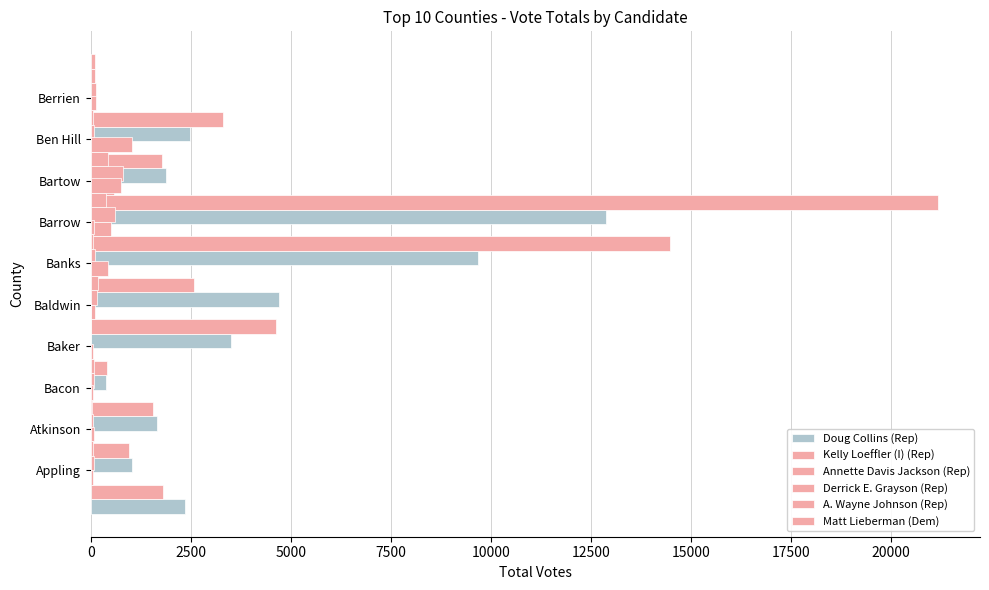

At 17500, list the series in order from smallest to largest.

A. Wayne Johnson (Rep), Annette Davis Jackson (Rep), Derrick E. Grayson (Rep), Matt Lieberman (Dem), Doug Collins (Rep), Kelly Loeffler (I) (Rep)